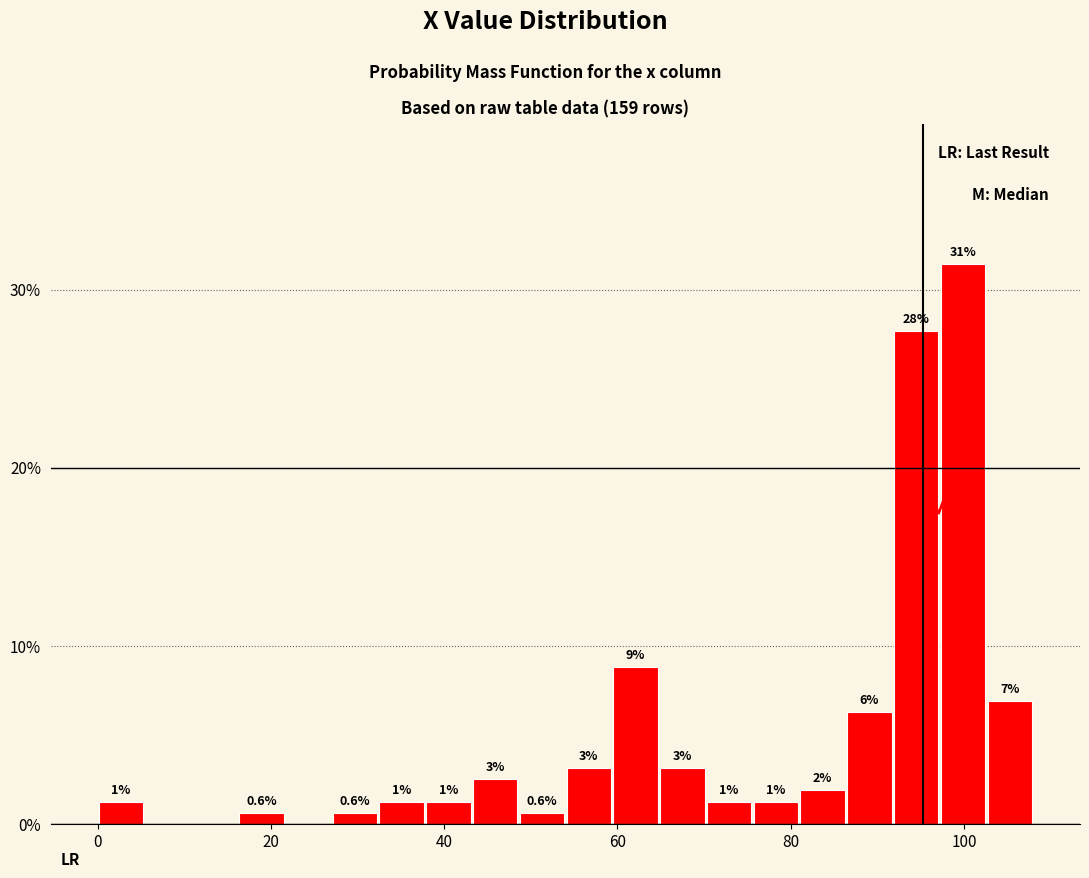

Around what value on the x-axis is the tallest bar? Give the approximate position of its centre, as read against the axis.

100